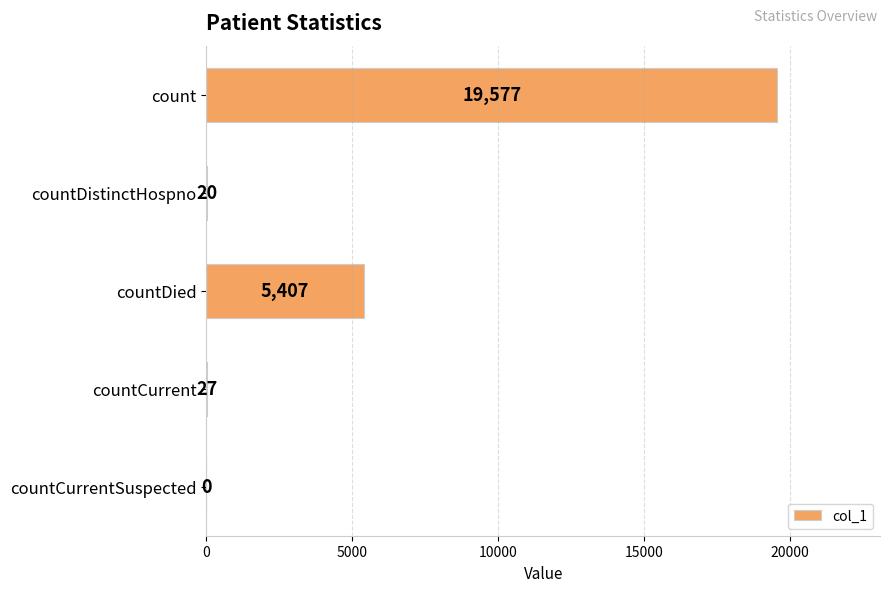

What is the sum of the values at count and countDied?

24984